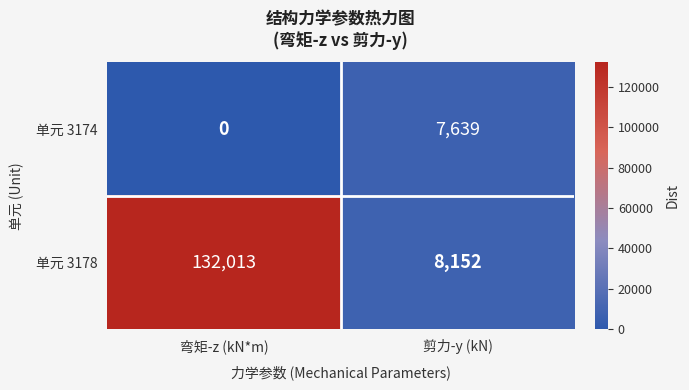

Which series has the largest total across all categories?

单元 3178